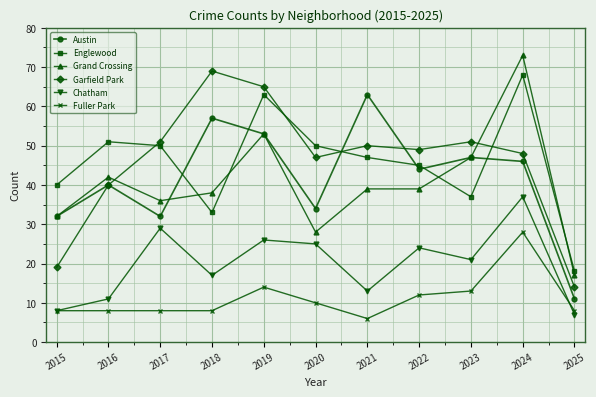

What is the maximum value shown in the chart?

73